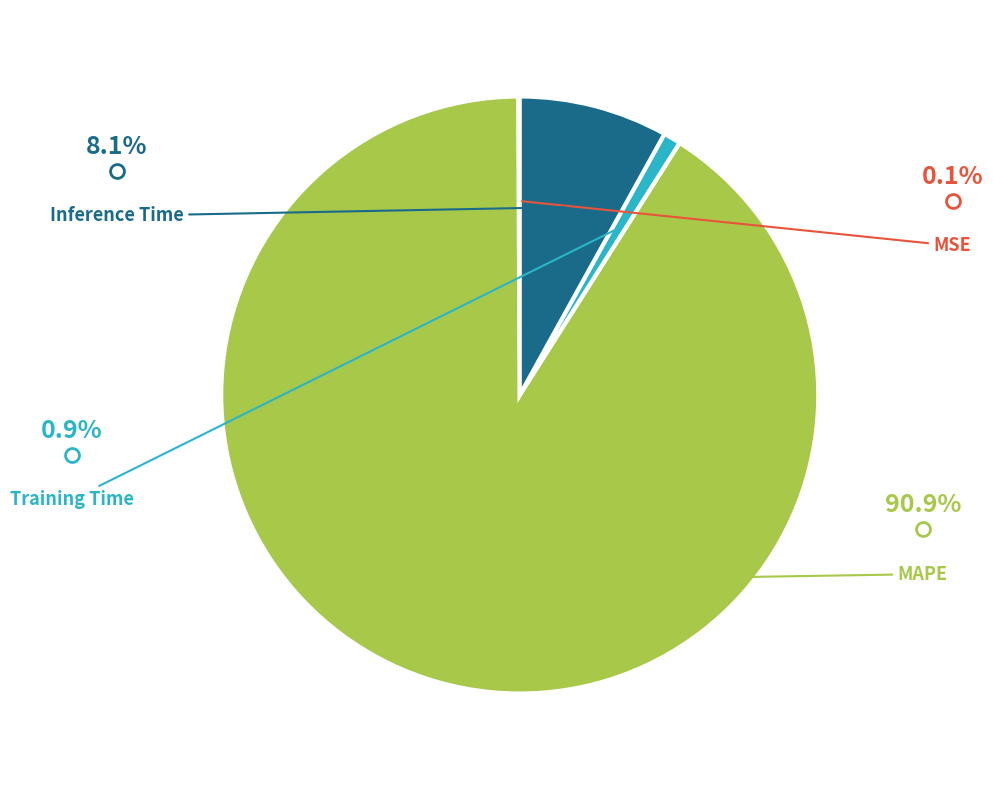

Does any single category account for the majority?

Yes